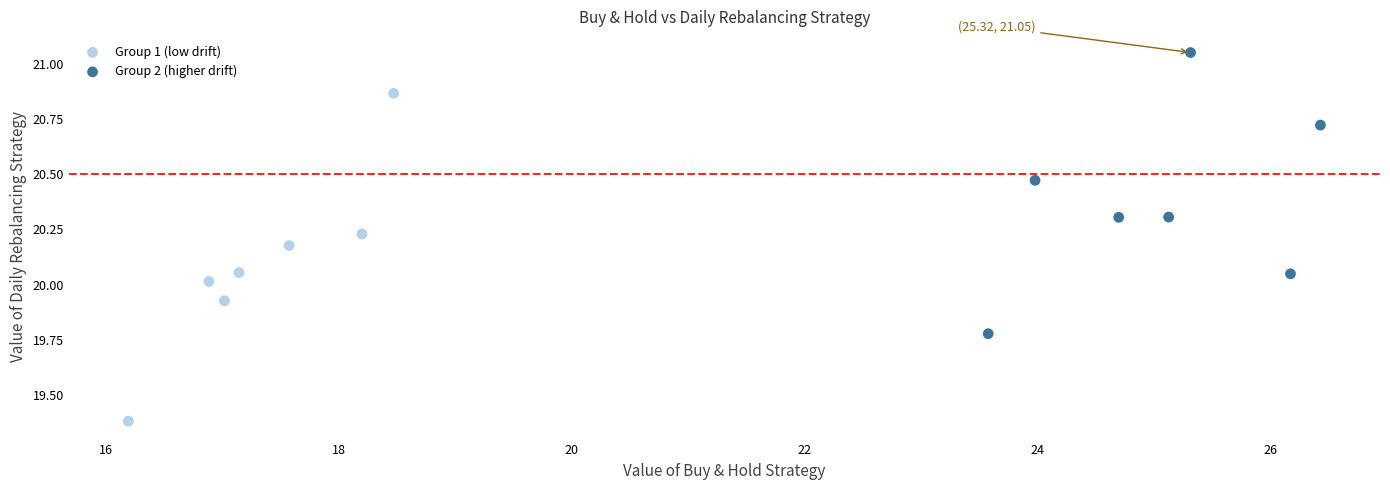

Which series contains the highest Y value?

Group 2 (higher drift)